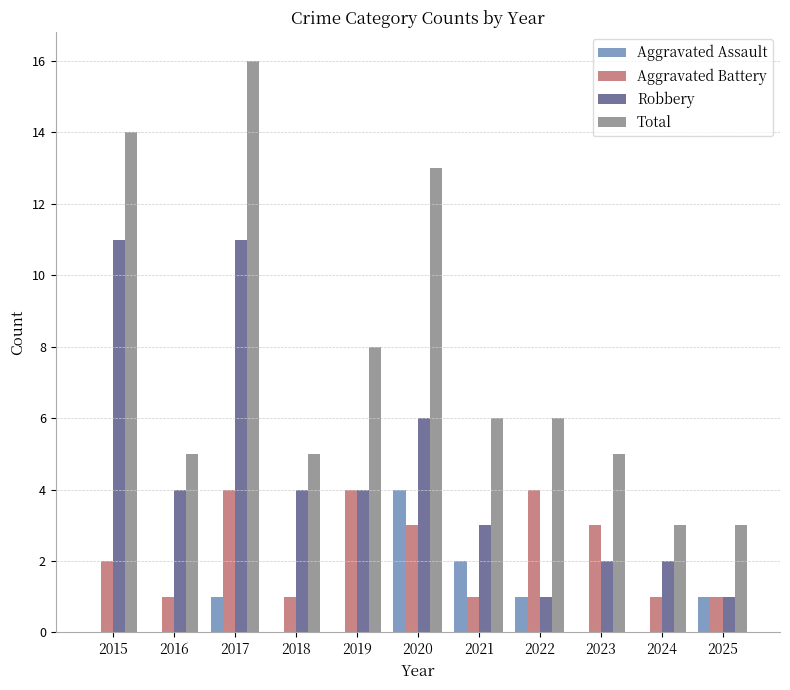

What is the sum of all Total values?

84